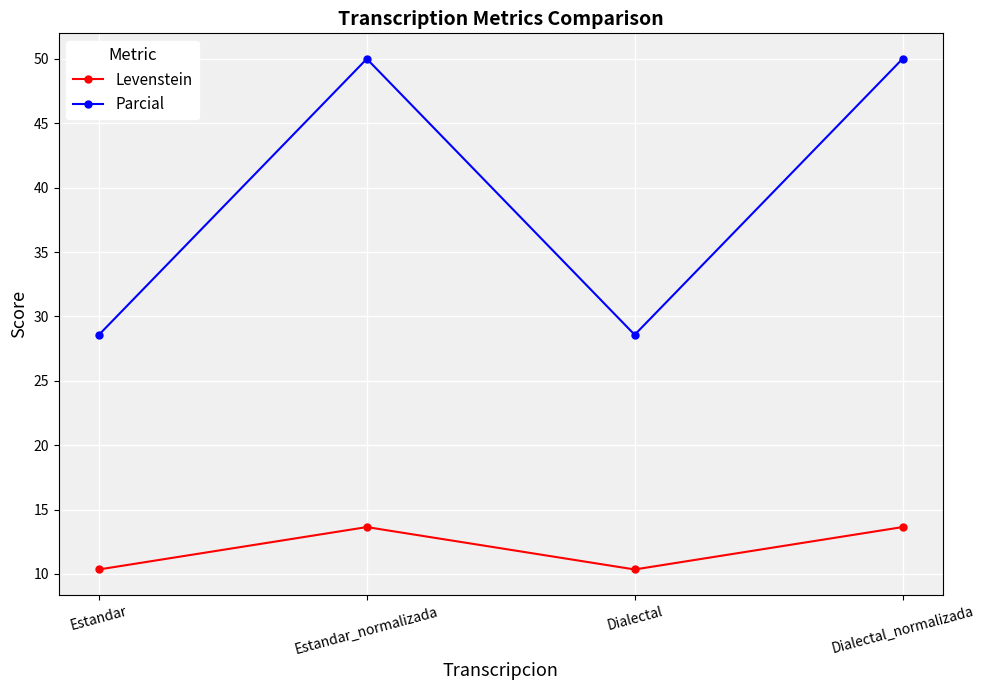

True or false: Levenstein and Parcial intersect in this chart.

False